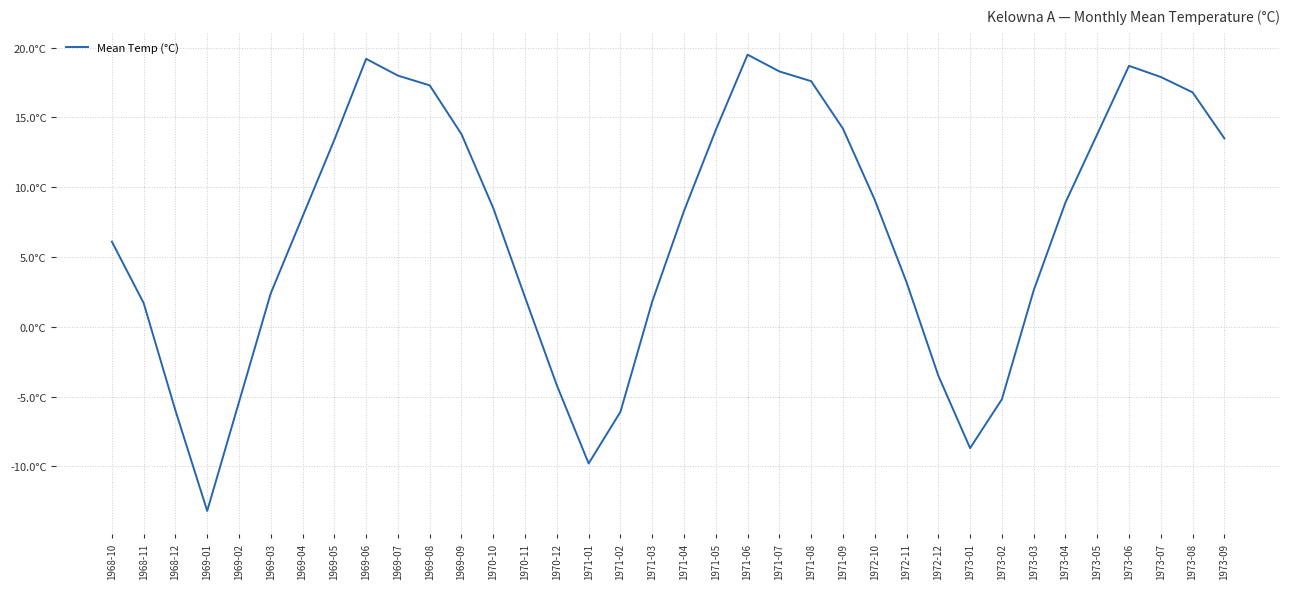

Does the chart display data point markers on the line(s)?

No